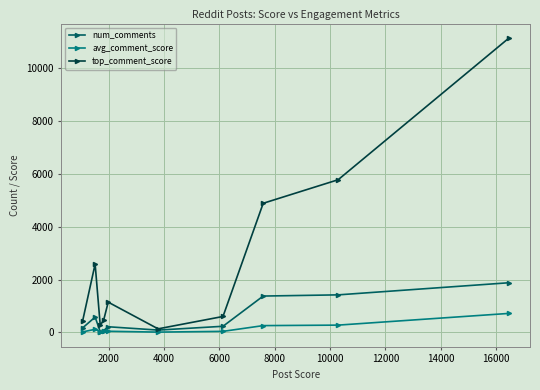

Which series has the largest total across all categories?

top_comment_score